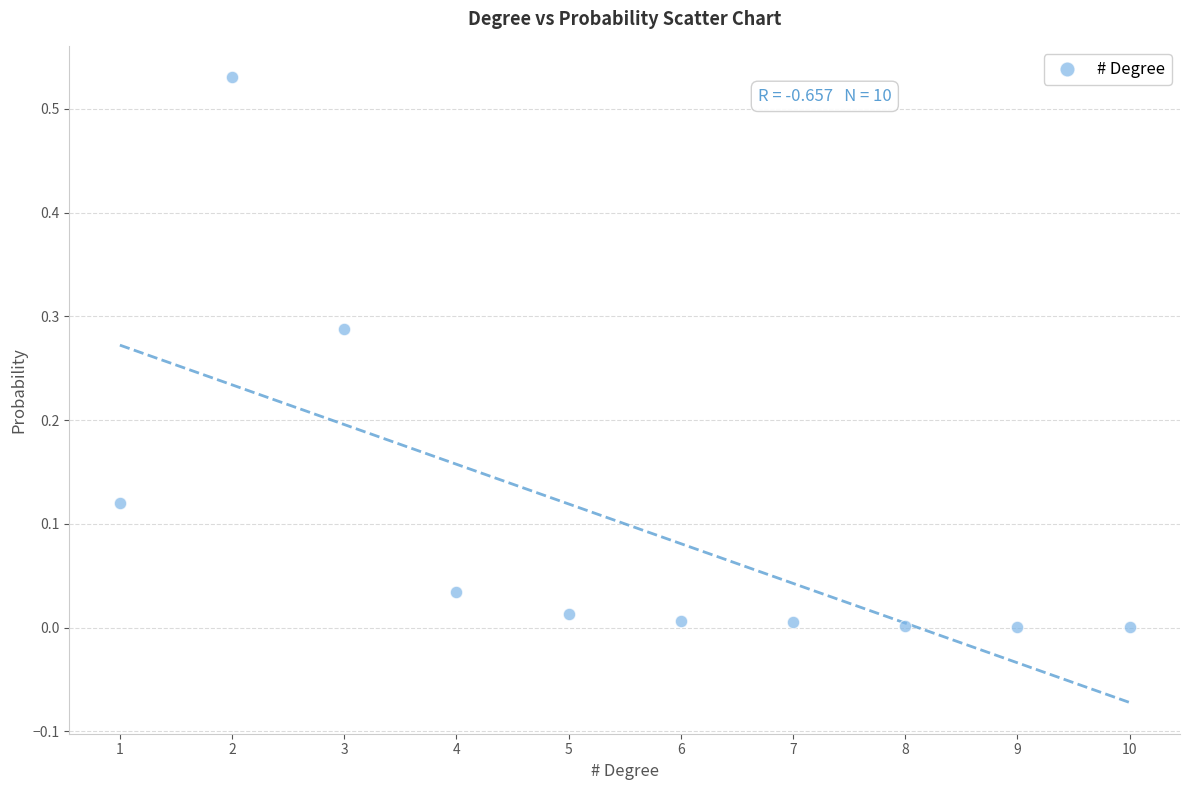

What is the range of X values (max minus min)?

9.0